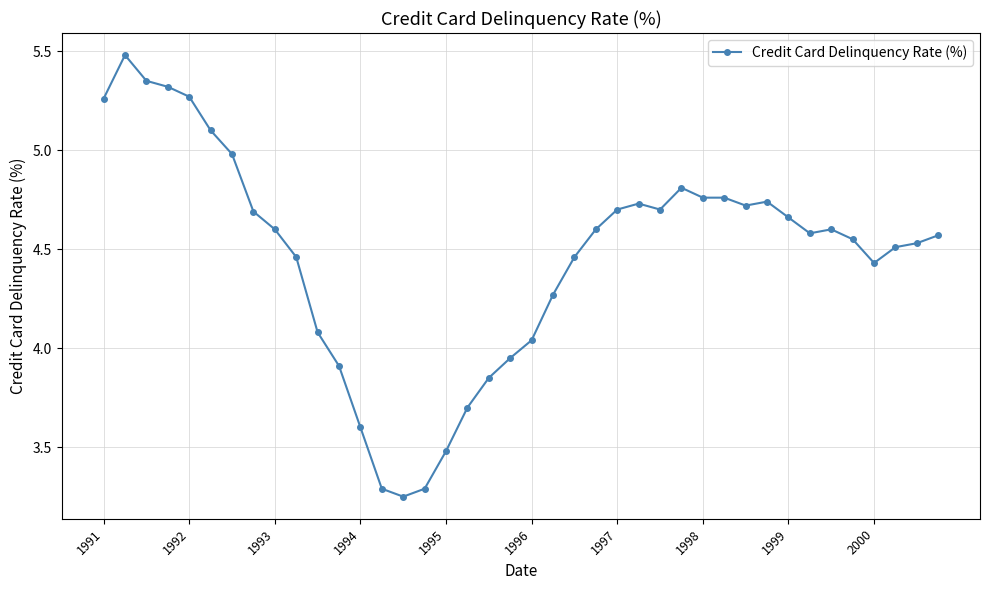

What is the difference between the maximum and minimum values?

2.2